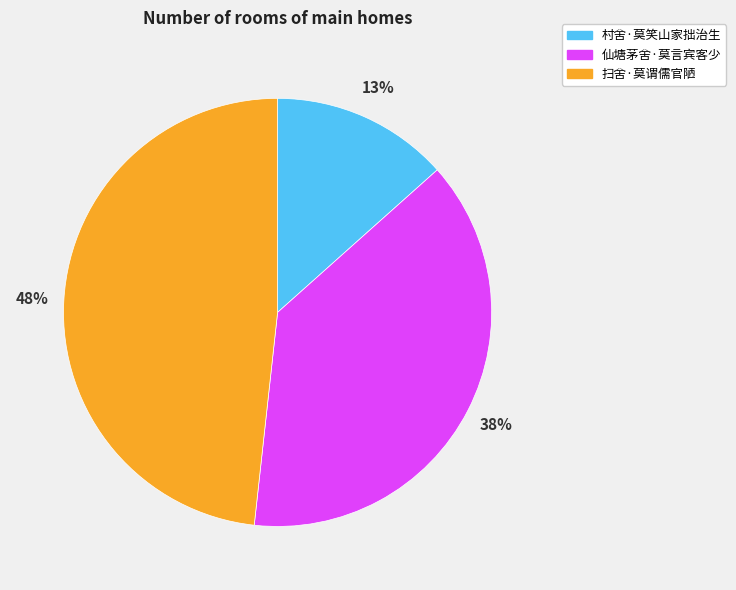

What percentage is the 扫舍·莫谓儒官陋 slice, to the nearest percent?

48%